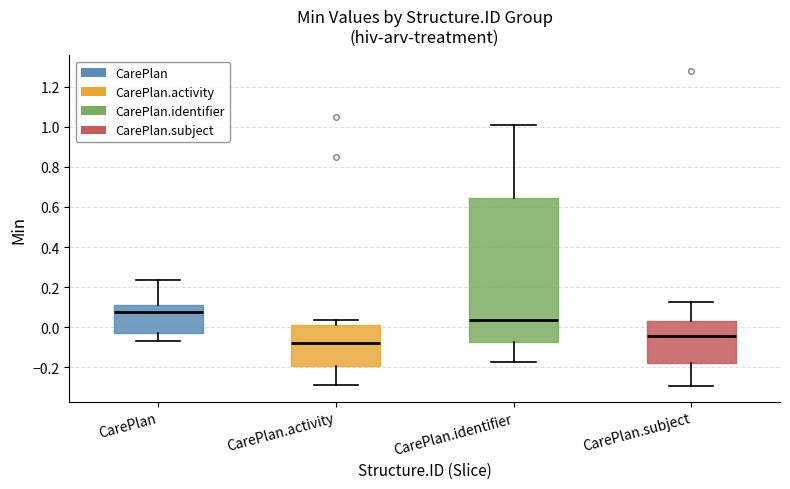

Reading left to right, read every box against the y-axis: the position of its median line, the range the box covers, and the ends of its whiskers. The values are not printed on the chart, so give them approximately, as read against the axis.

CarePlan: median 0.08, box -0.04 to 0.12, whiskers -0.08 to 0.24
CarePlan.activity: median -0.08, box -0.20 to 0.00, whiskers -0.28 to 0.04
CarePlan.identifier: median 0.04, box -0.08 to 0.64, whiskers -0.18 to 1.02
CarePlan.subject: median -0.04, box -0.18 to 0.04, whiskers -0.30 to 0.12